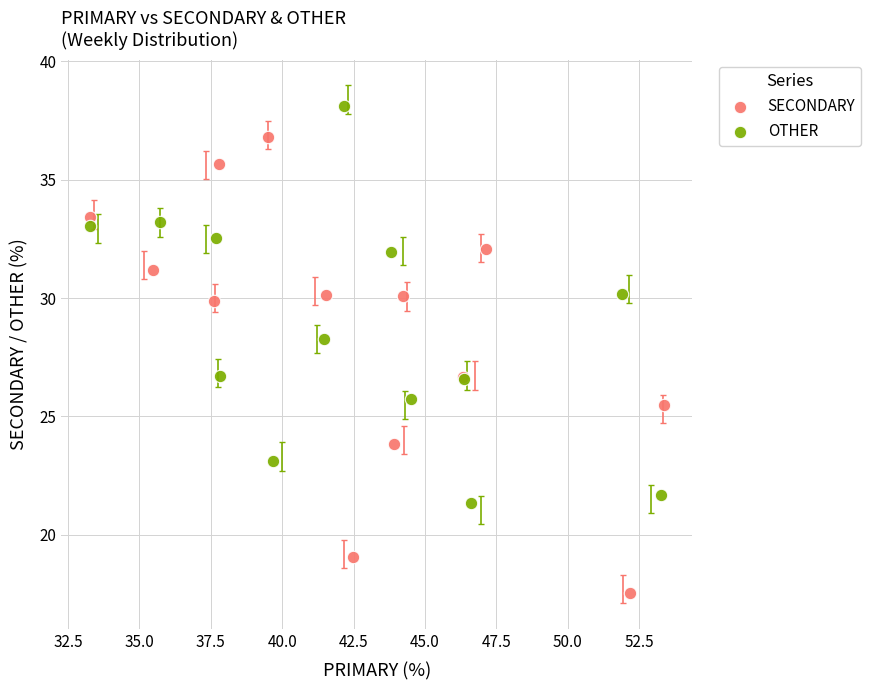

Which series reaches the maximum Y coordinate?

OTHER